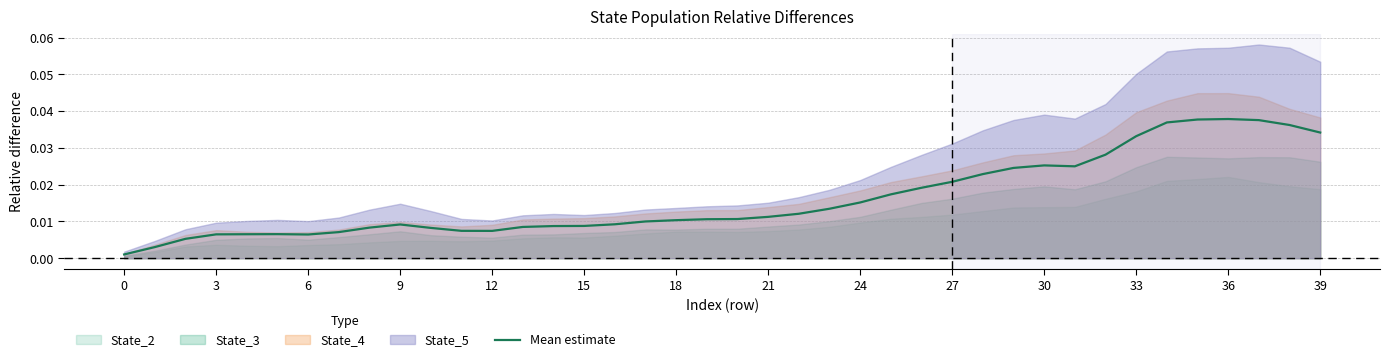

The chart shows a value of 0.0 at 23. True or false?

False